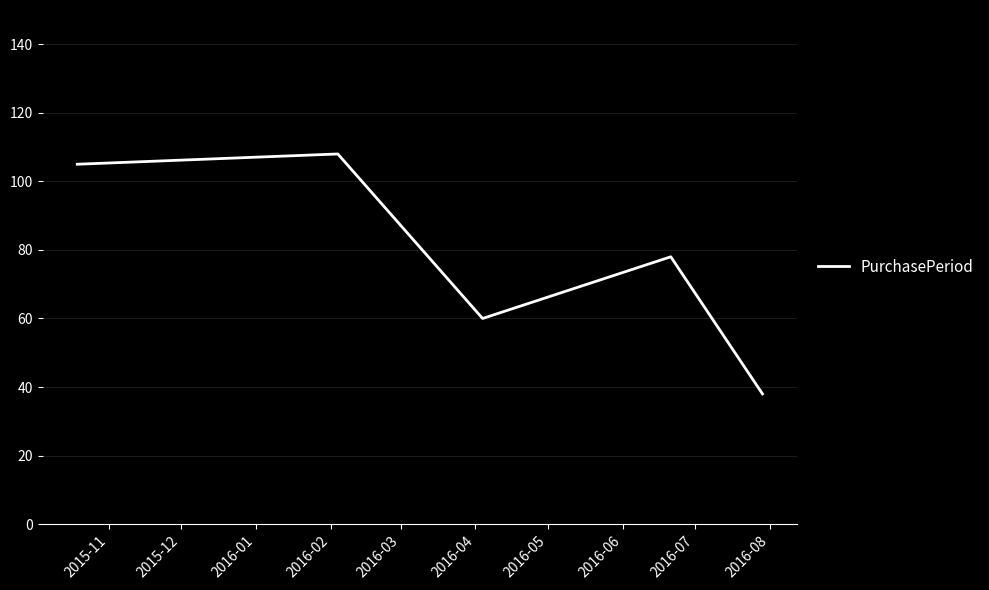

True or false: the data has more than 0 interior local peaks.

True